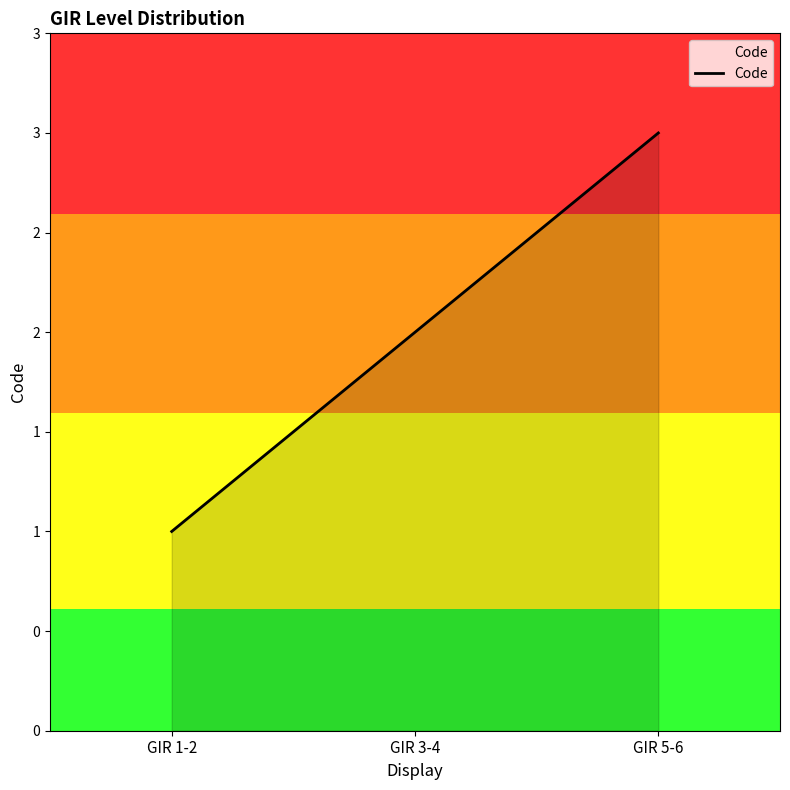

The chart shows a value of 3 at GIR 3-4. True or false?

False